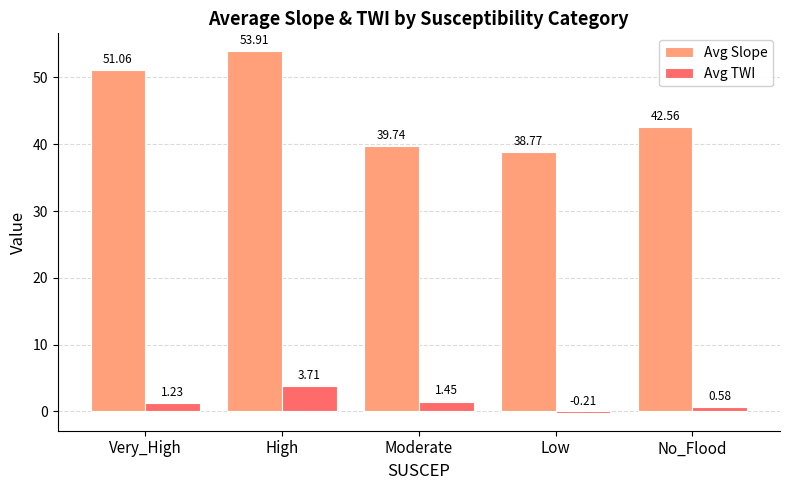

At how many categories does at least one series exceed 6?

5